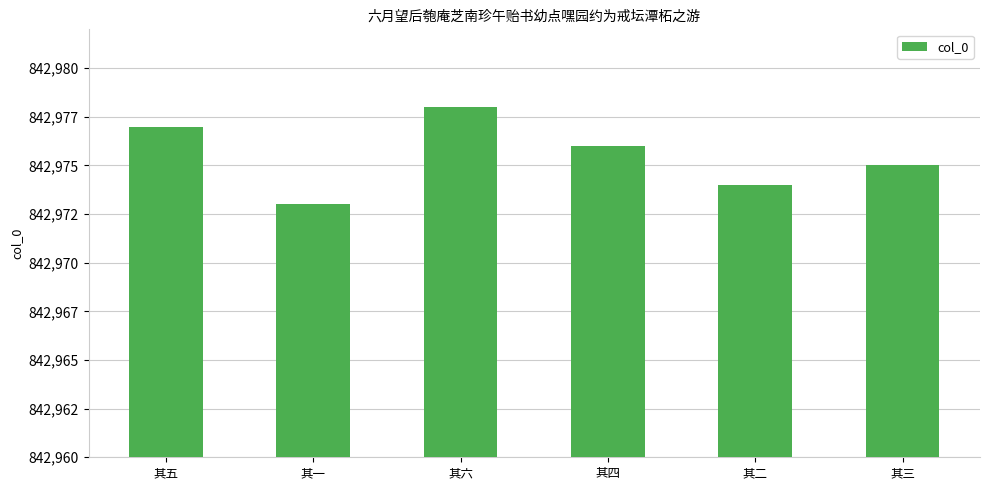

Are the bars horizontal?

No